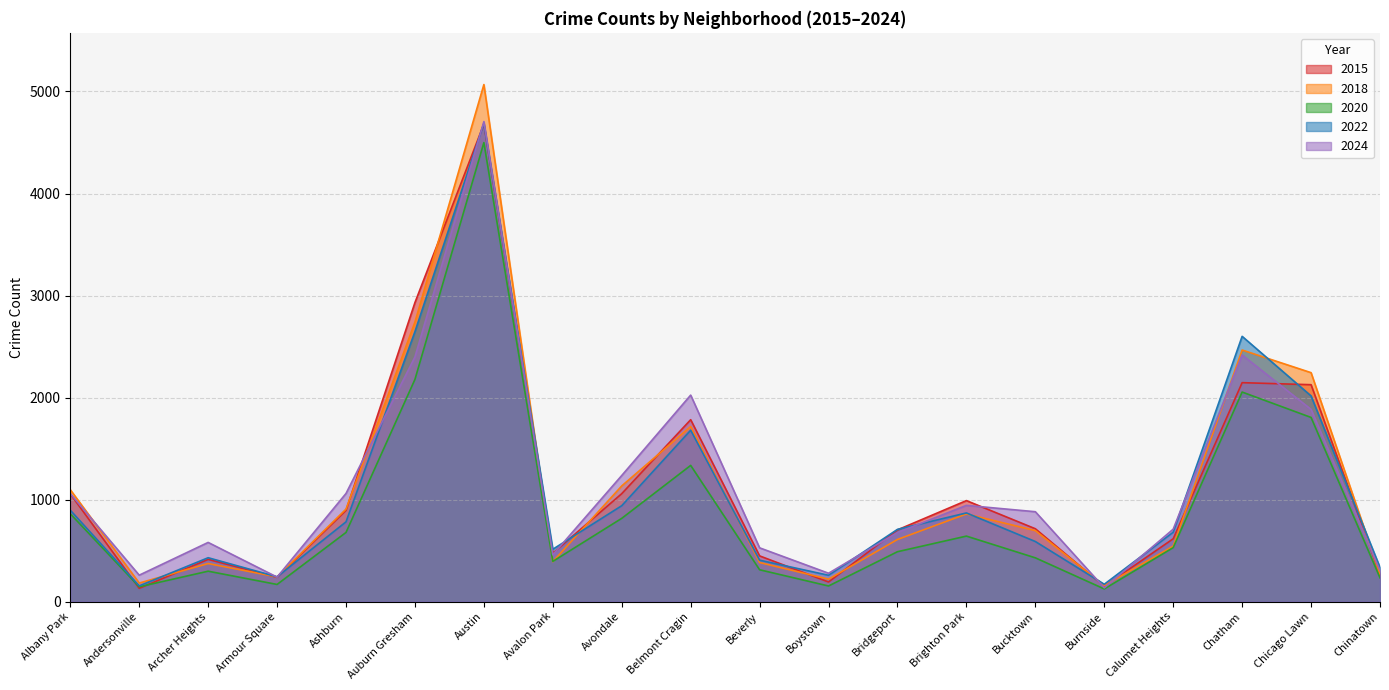

How many values in the 2015 series exceed 714?

9